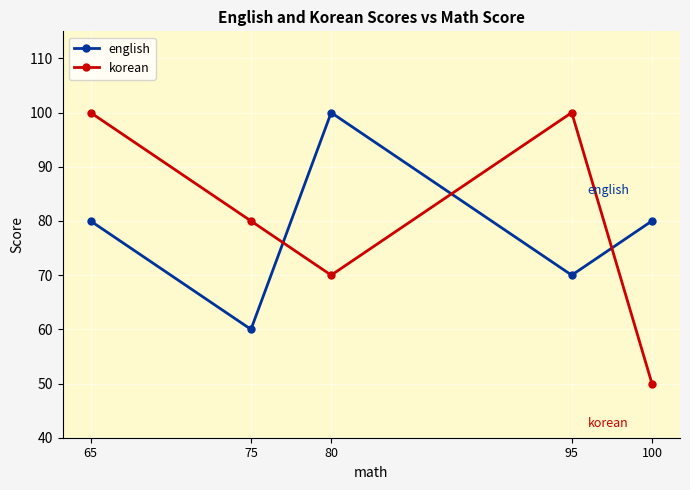

At which category does english reach its first local valley?

75